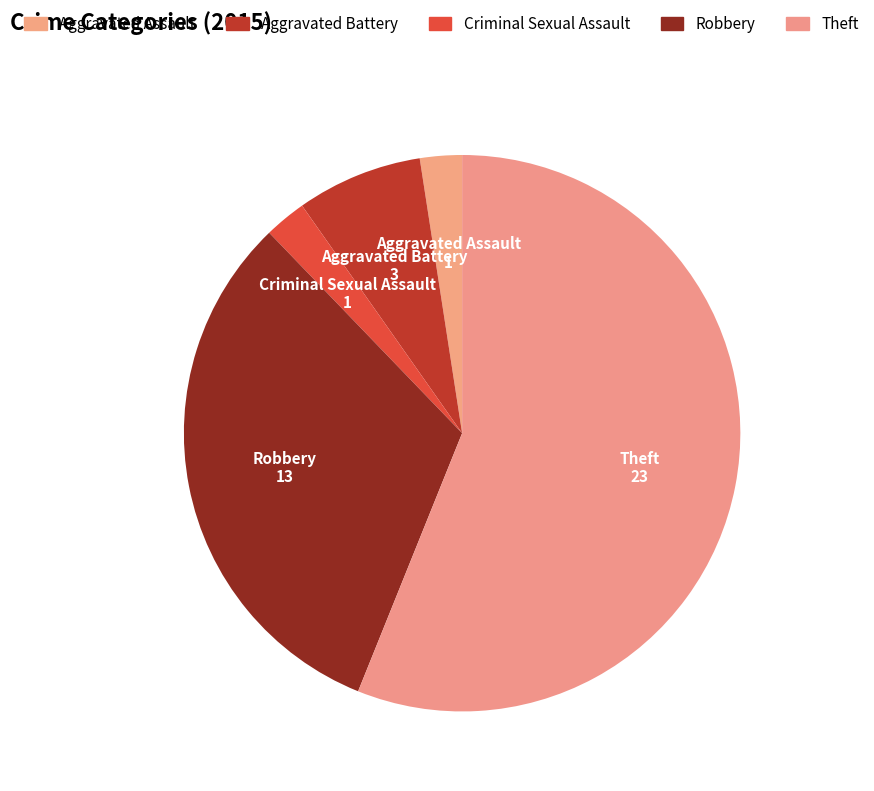

What portion of the pie excludes Robbery?

68.3%